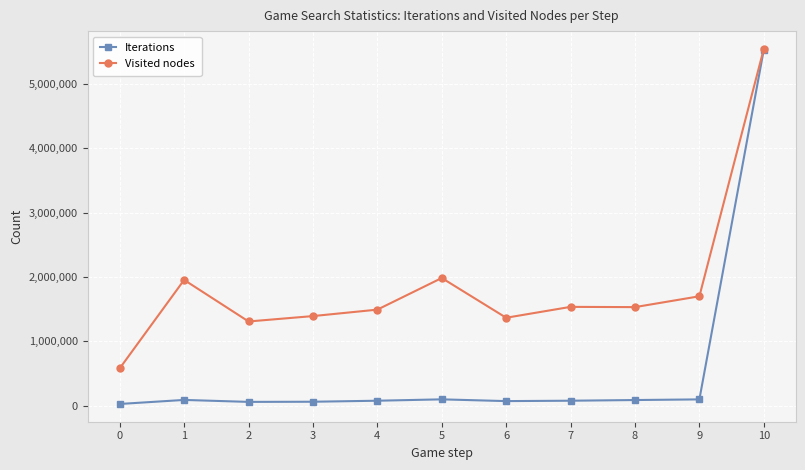

What is the average value of the Visited nodes series?

1852965